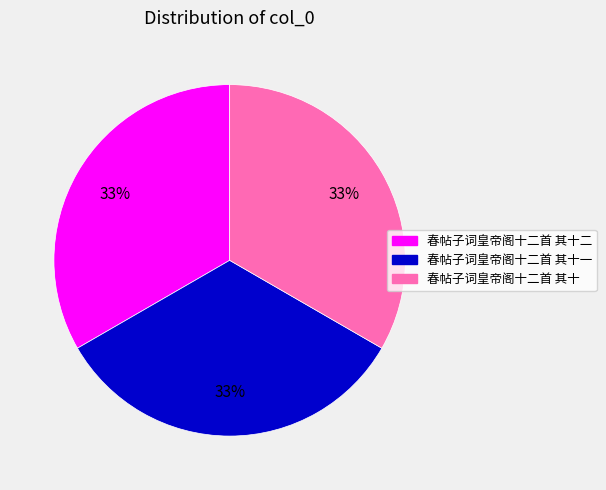

How many slices are in this pie chart?

3